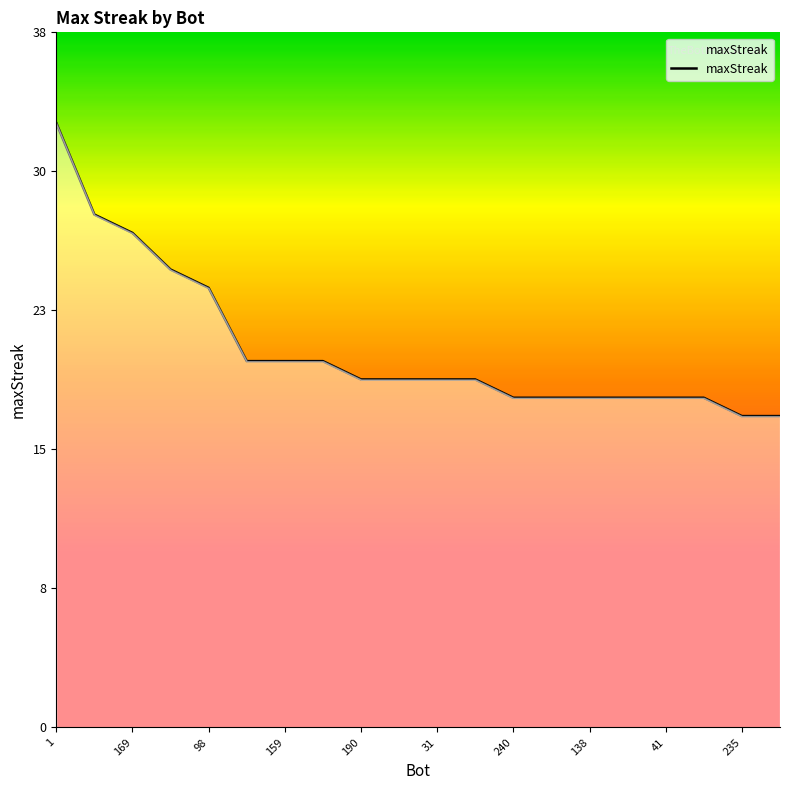

Does the chart have visible grid lines?

No